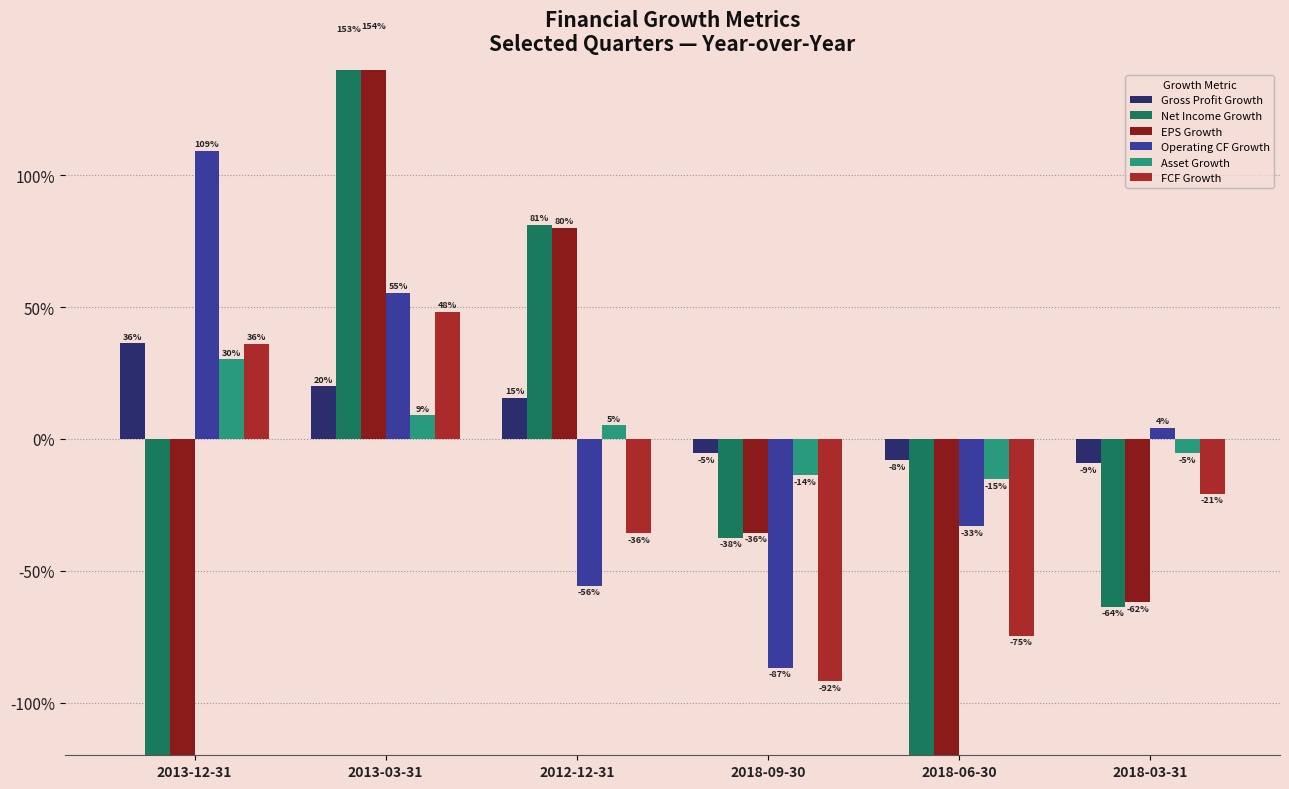

What is the minimum value shown in the chart?

-11.4